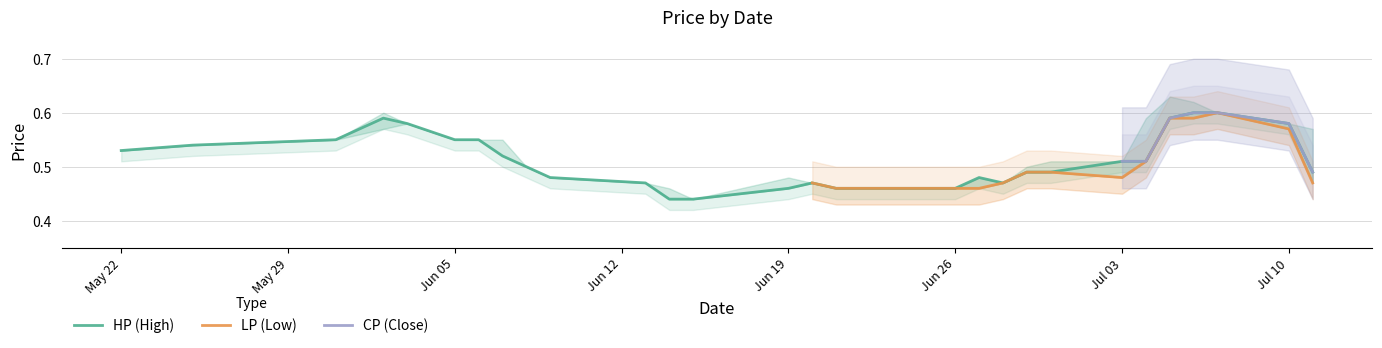

How many LP values are between 0 and 1?

30